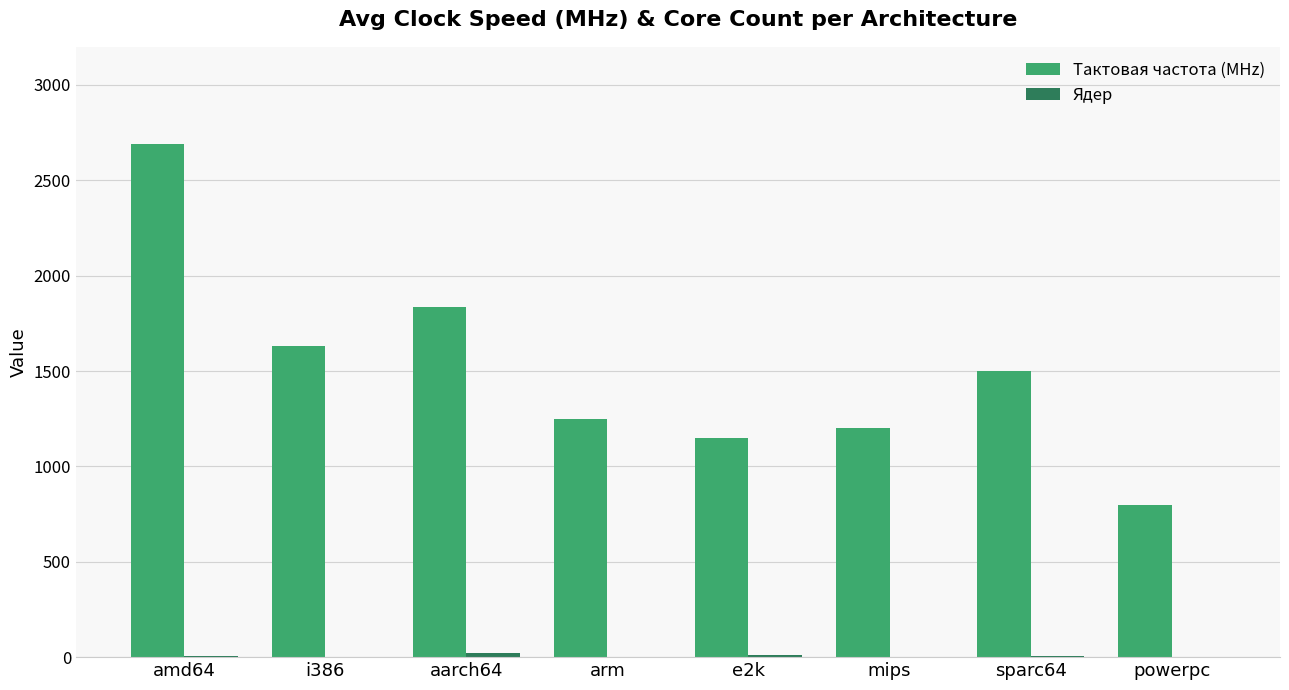

Which series has the largest range (max minus min)?

Тактовая частота (MHz)